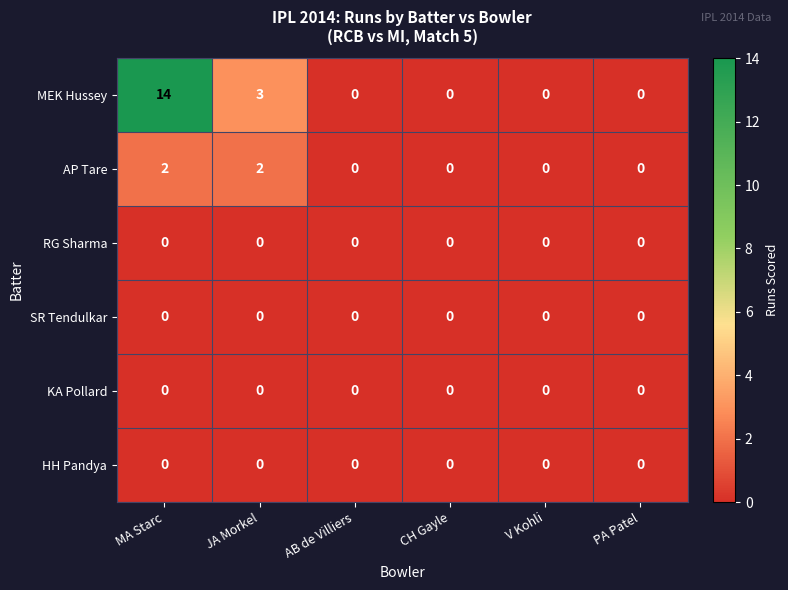

What is the greatest value displayed?

14